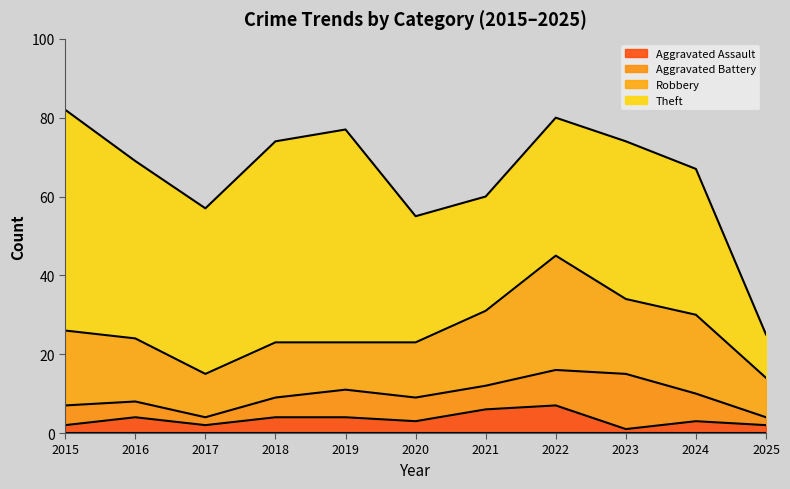

What is the total value across all series at 2016?

69